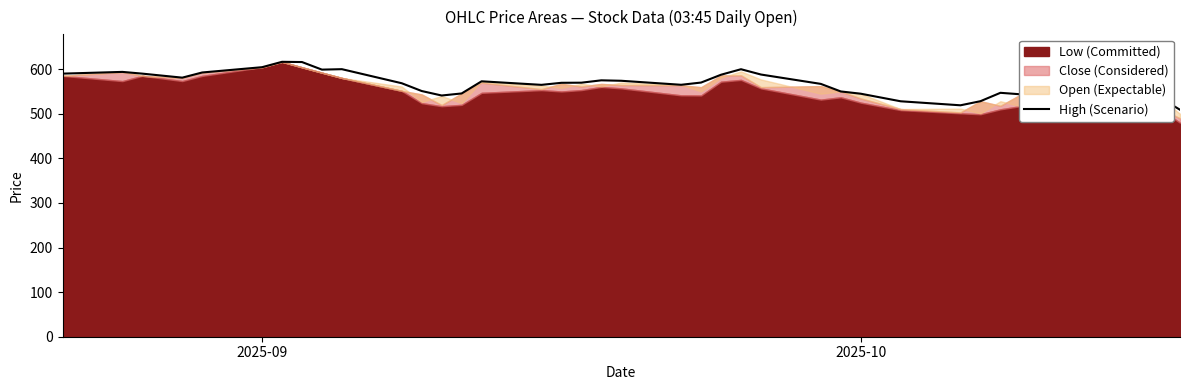

Count the number of values greater than 569.

20